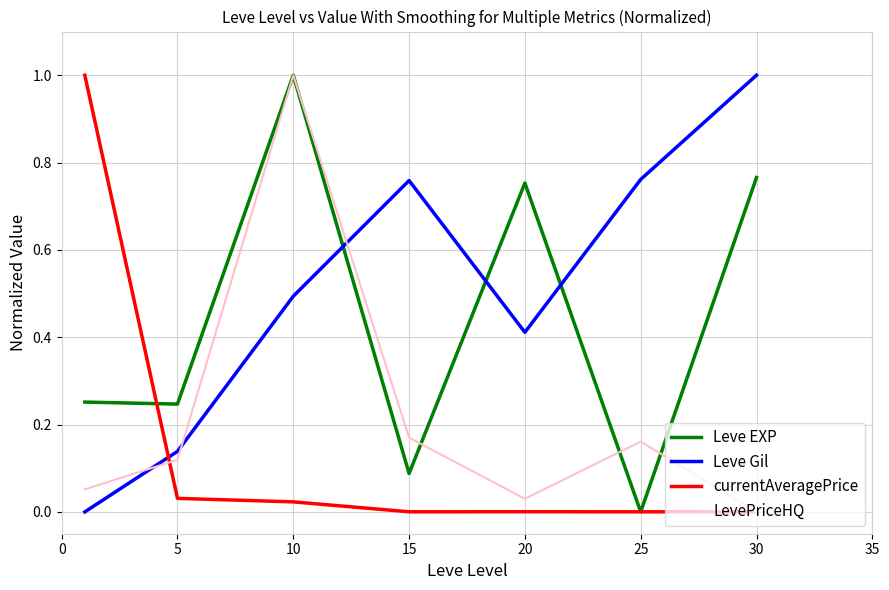

What is the maximum value for currentAveragePrice?

1.0